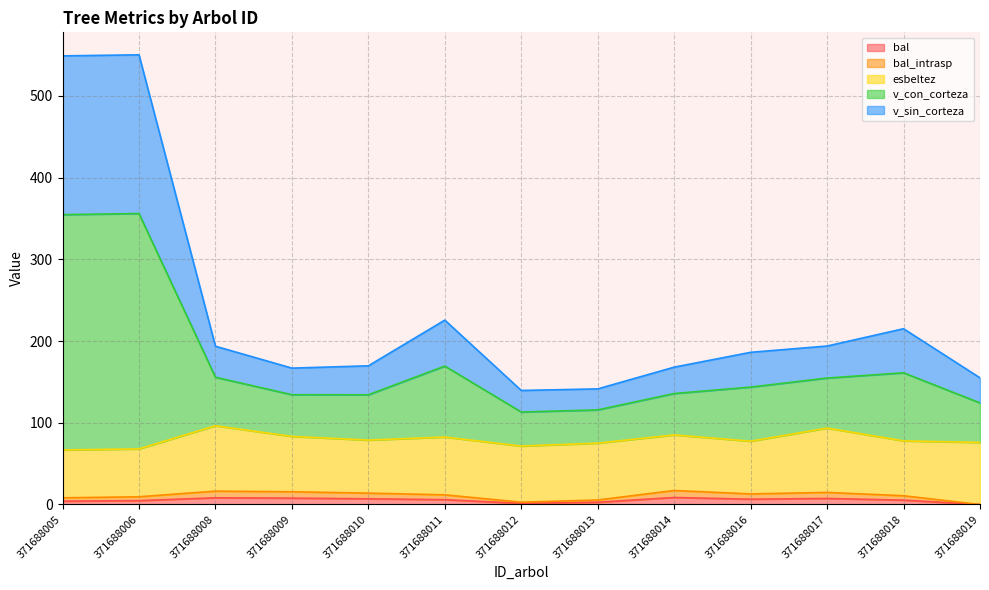

True or false: bal and v_con_corteza intersect in this chart.

False